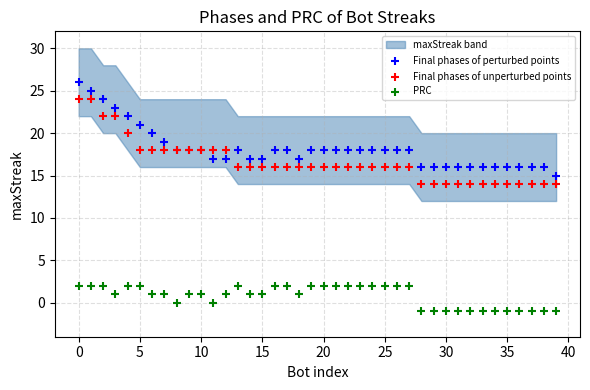

Which series contains the highest Y value?

Final phases of perturbed points